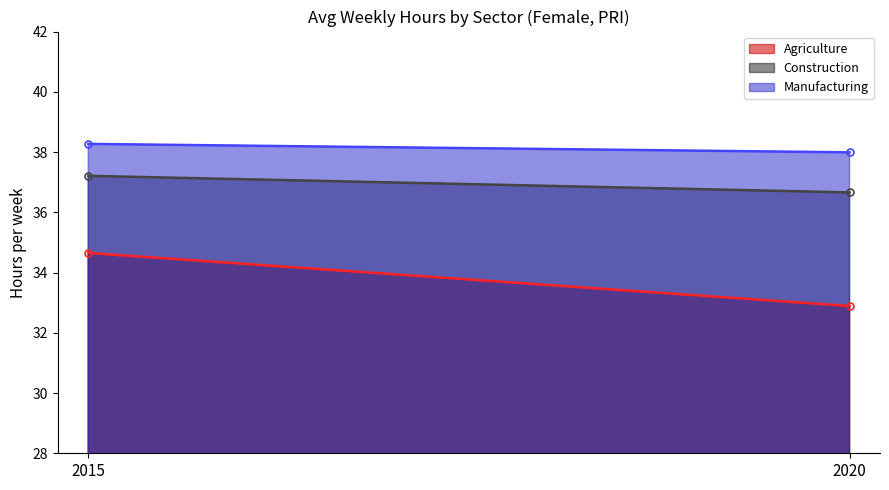

At 2015, list the series in order from largest to smallest.

Manufacturing, Construction, Agriculture